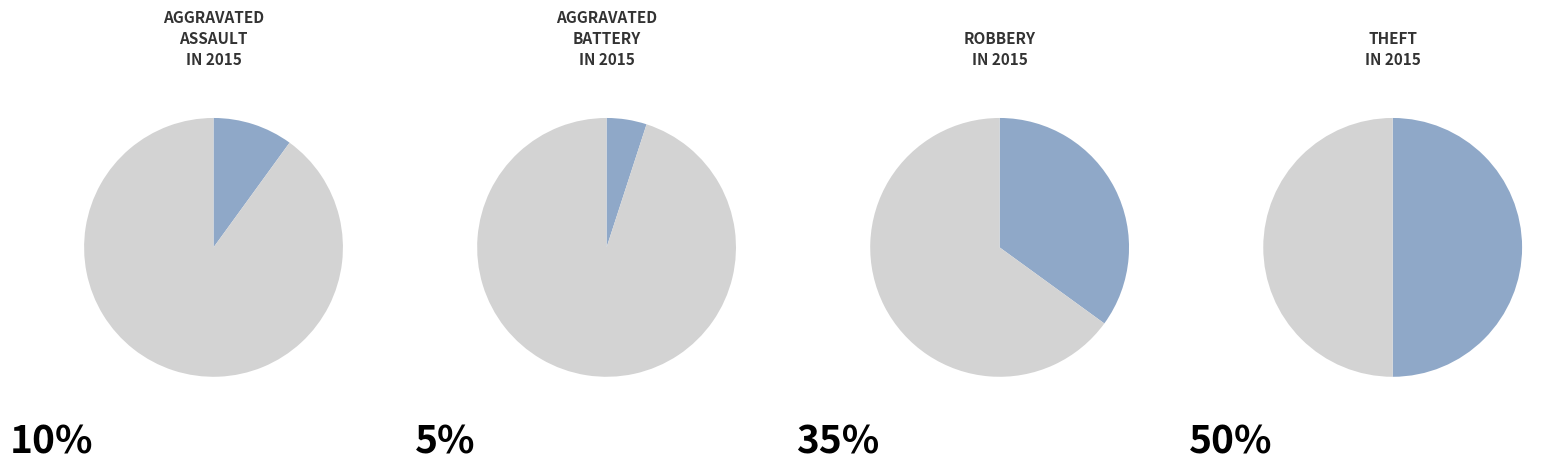

Rank the categories by value from highest to lowest.

Theft, Robbery, Aggravated Assault, Aggravated Battery